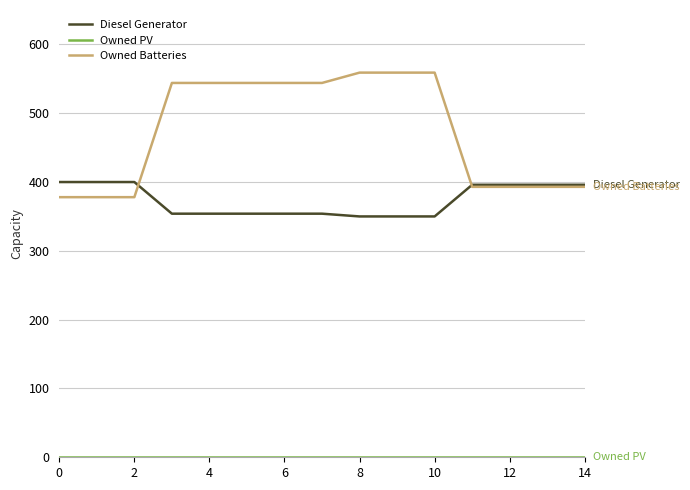

What is the greatest value displayed?

559